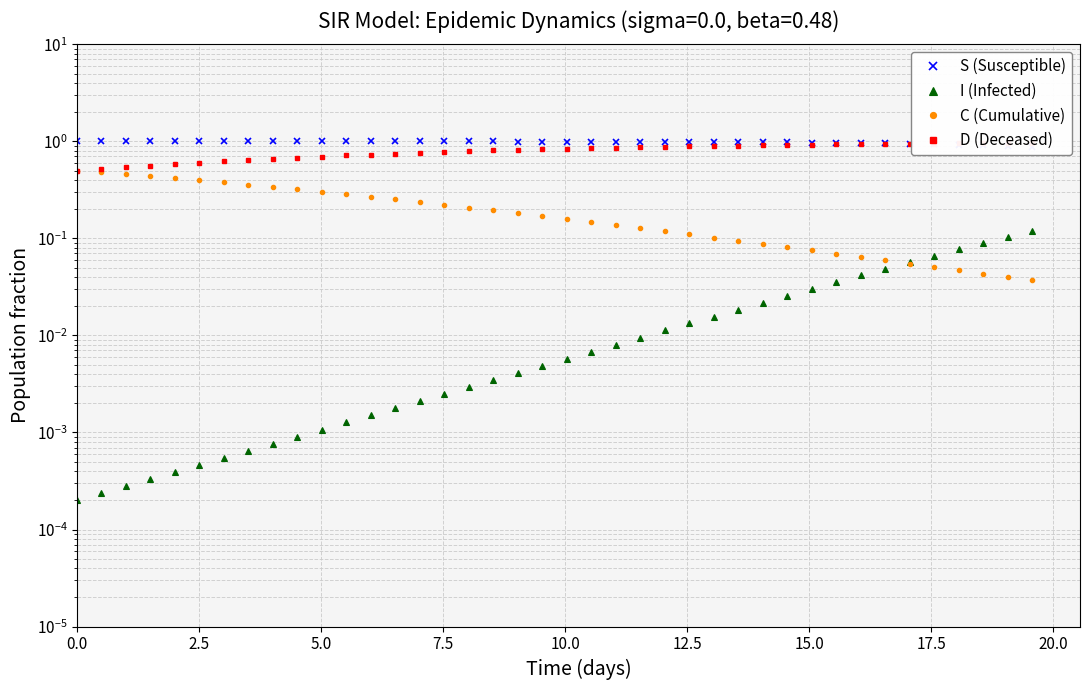

True or false: S (Susceptible) and C (Cumulative) cross at least once.

False